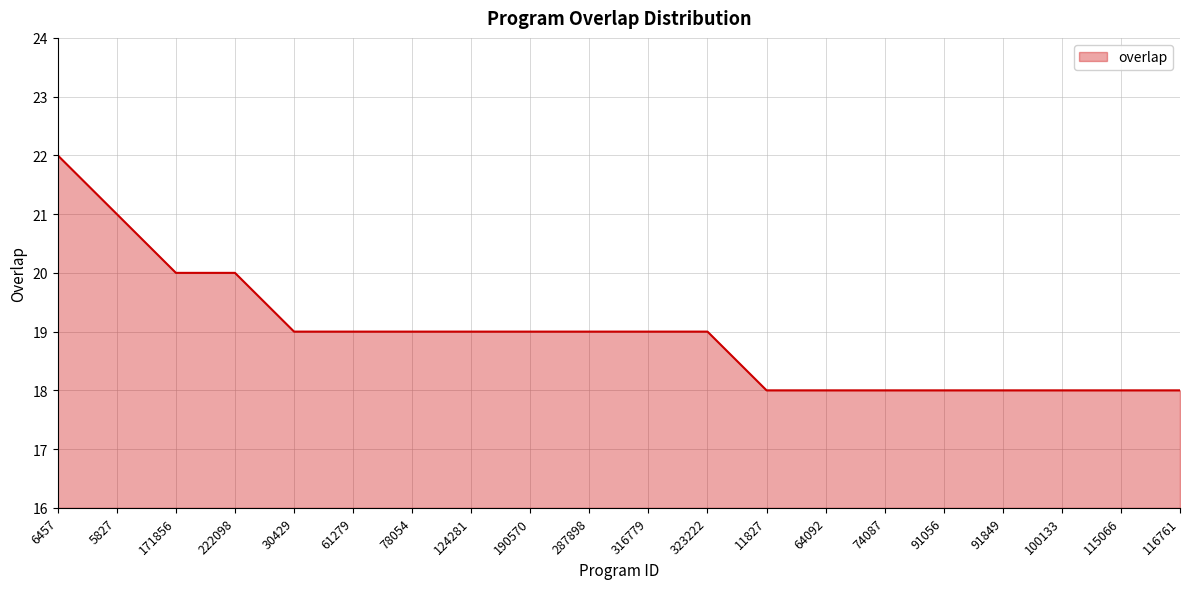

What is the maximum value shown in the chart?

22